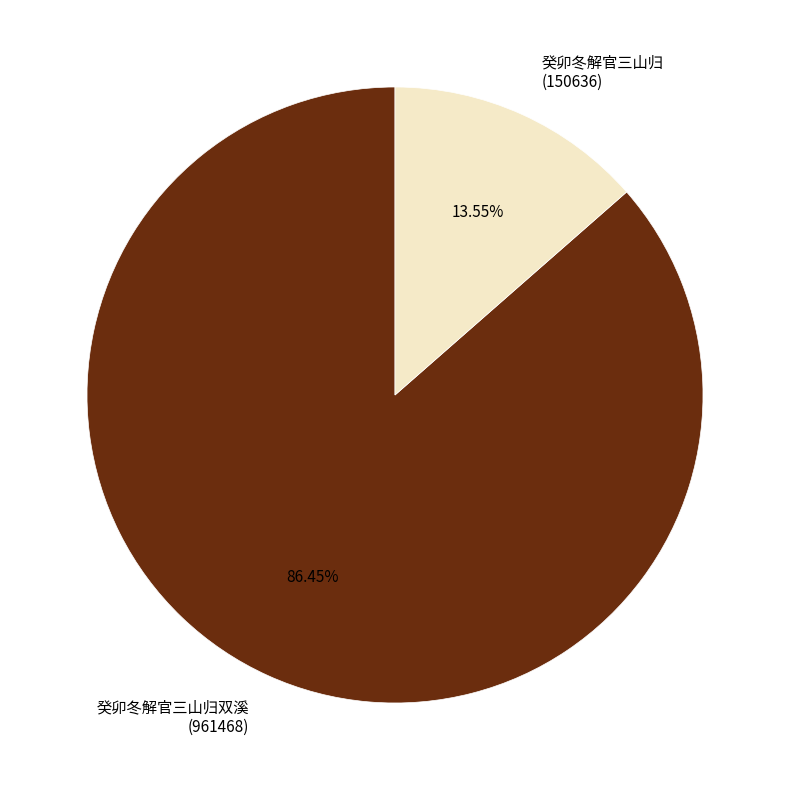

Is 癸卯冬解官三山归 (150636) the majority of the pie?

No